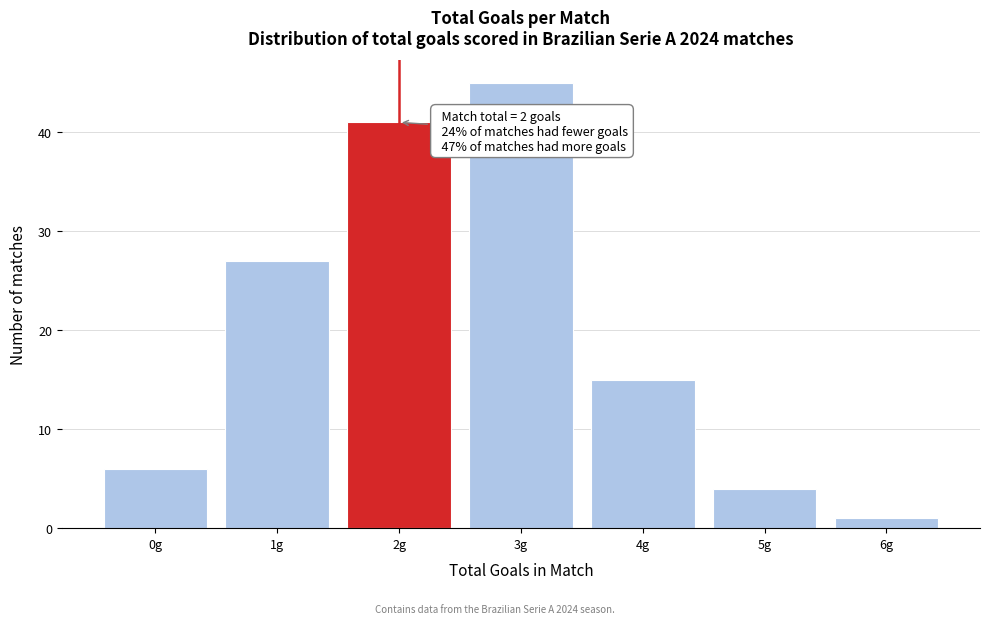

Over which range of the x-axis is the bar tallest?

2.5 to 3.5